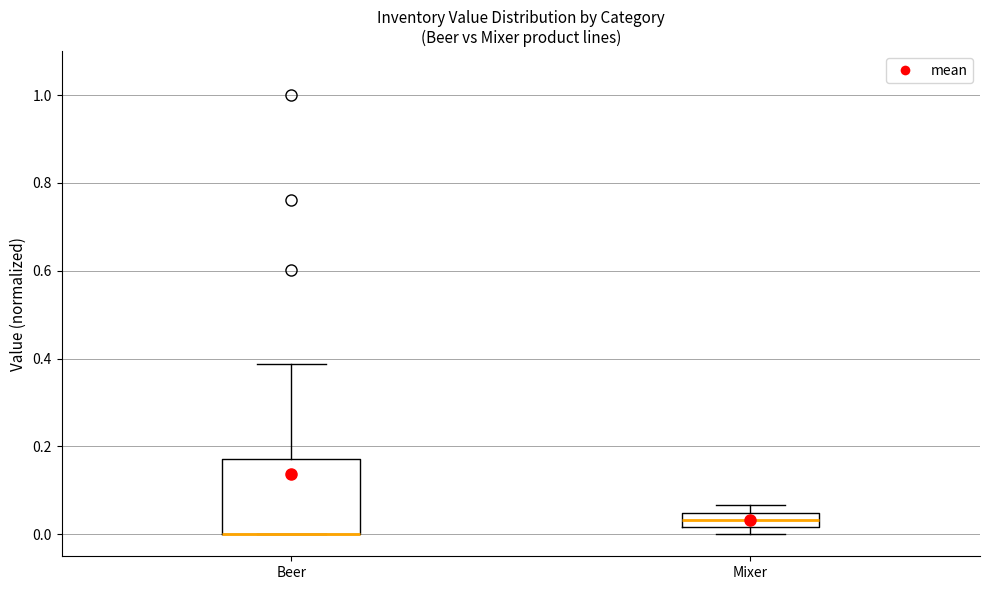

Comparing the boxes themselves (not the whiskers), which one is the tallest?

Beer